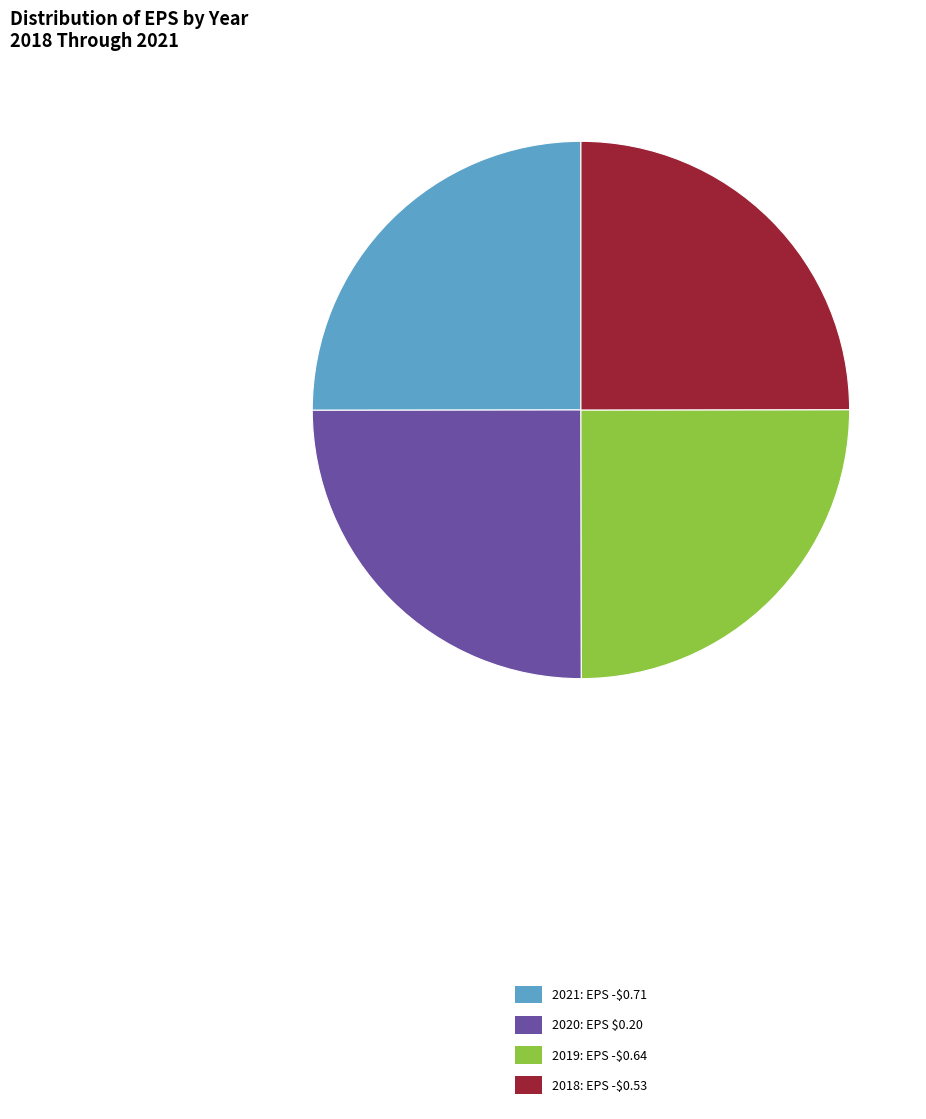

Does any single category account for the majority?

No